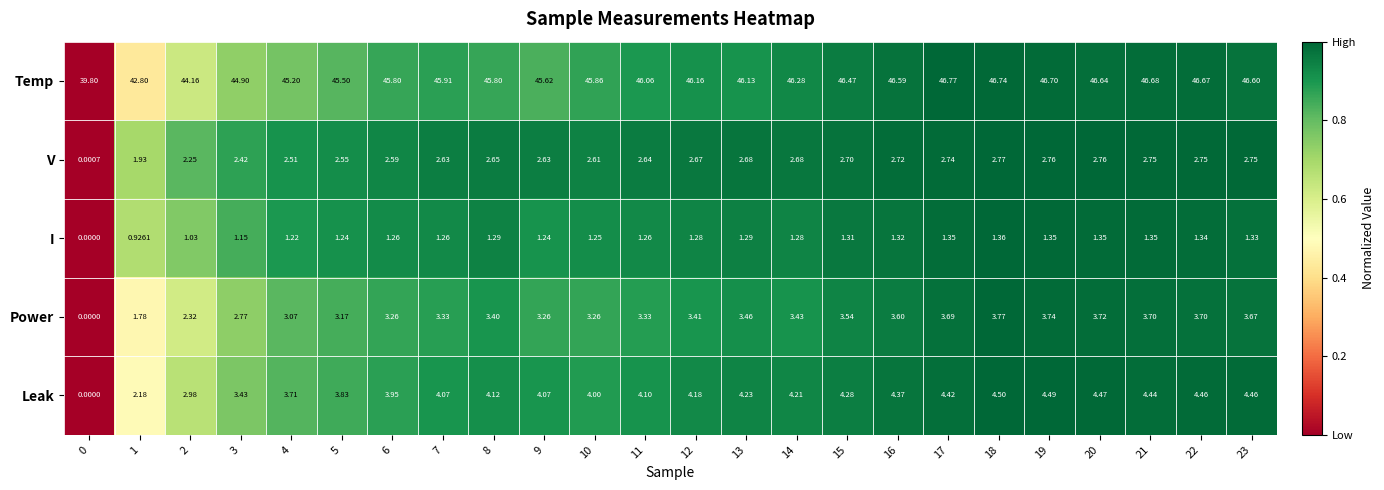

Which series has the largest total across all categories?

Temp